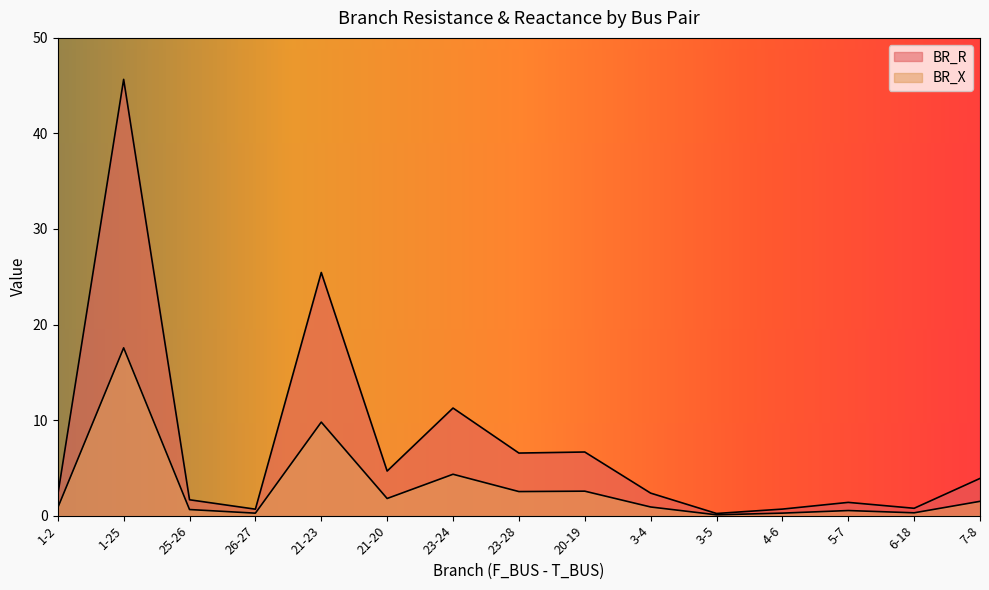

True or false: BR_R has a value of 2.2 at 1-2.

True